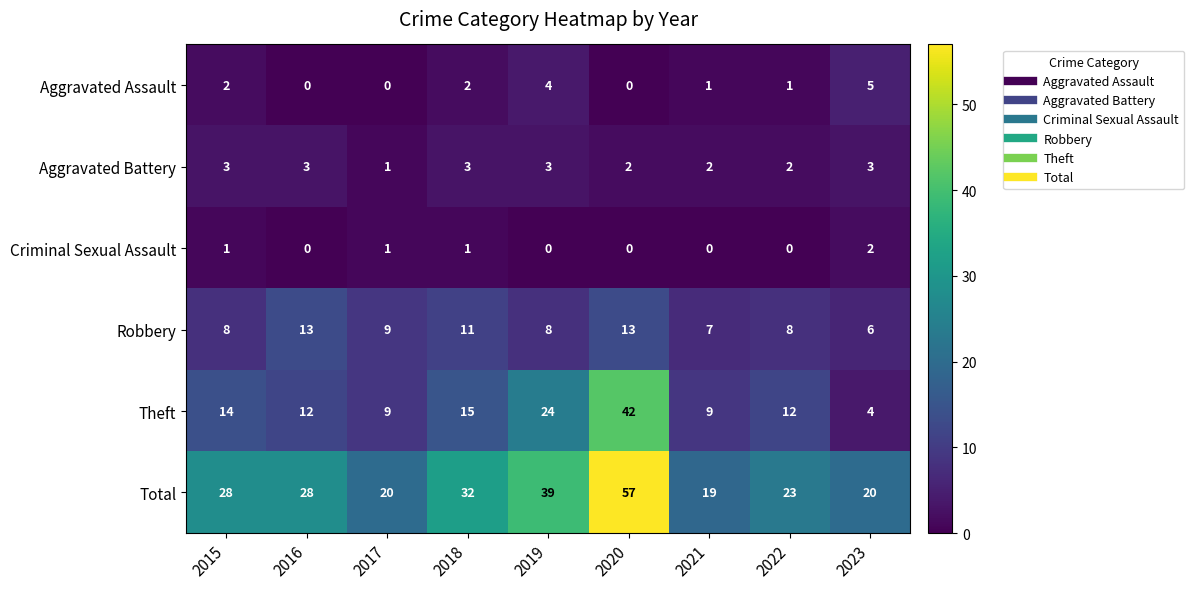

What is the sum of the Aggravated Assault values at 2018 and 2022?

3